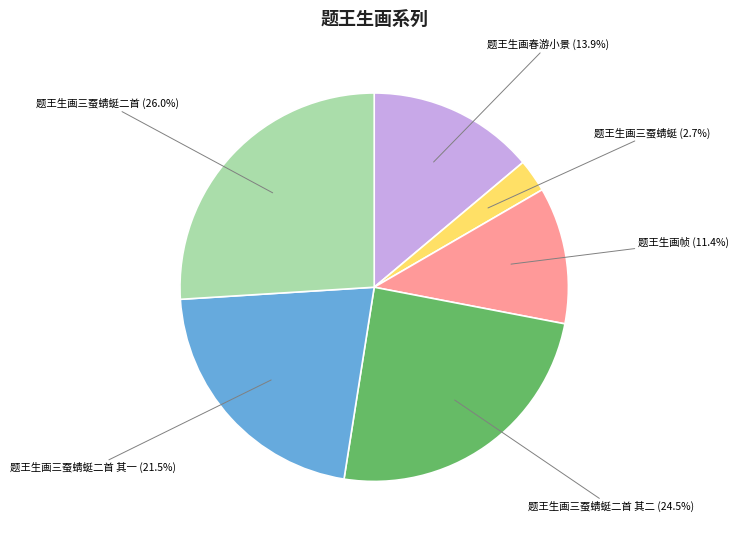

Which category has the smallest portion of the pie?

题王生画三蚕蜻蜓